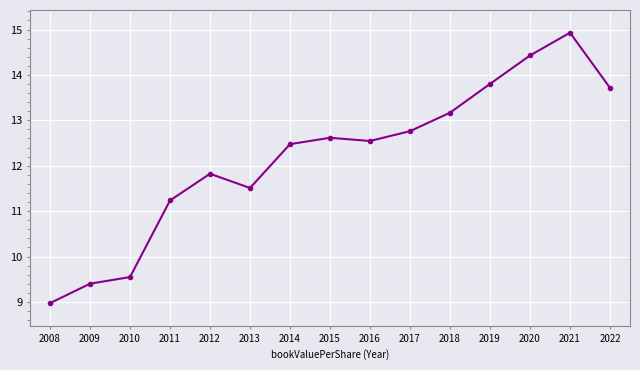

Does the chart display data point markers on the line(s)?

Yes